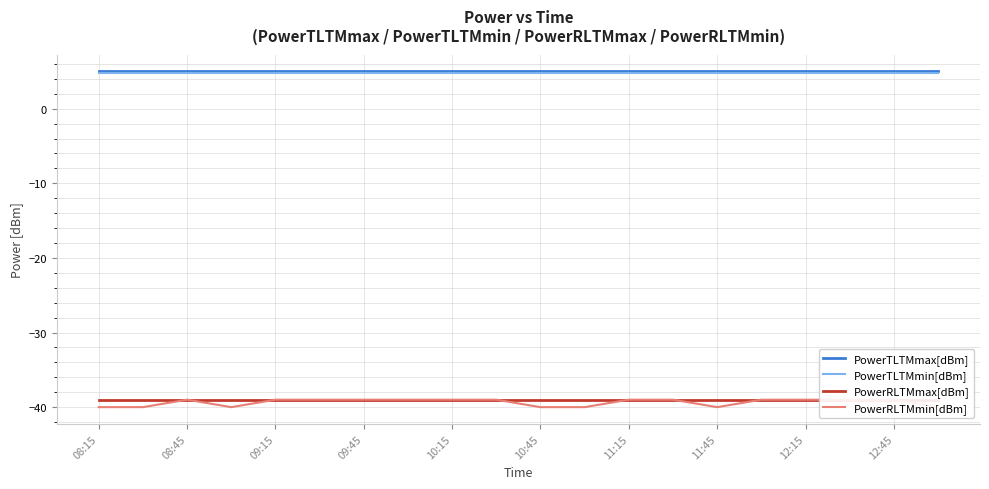

What is the minimum value for PowerTLTMmin[dBm]?

4.8